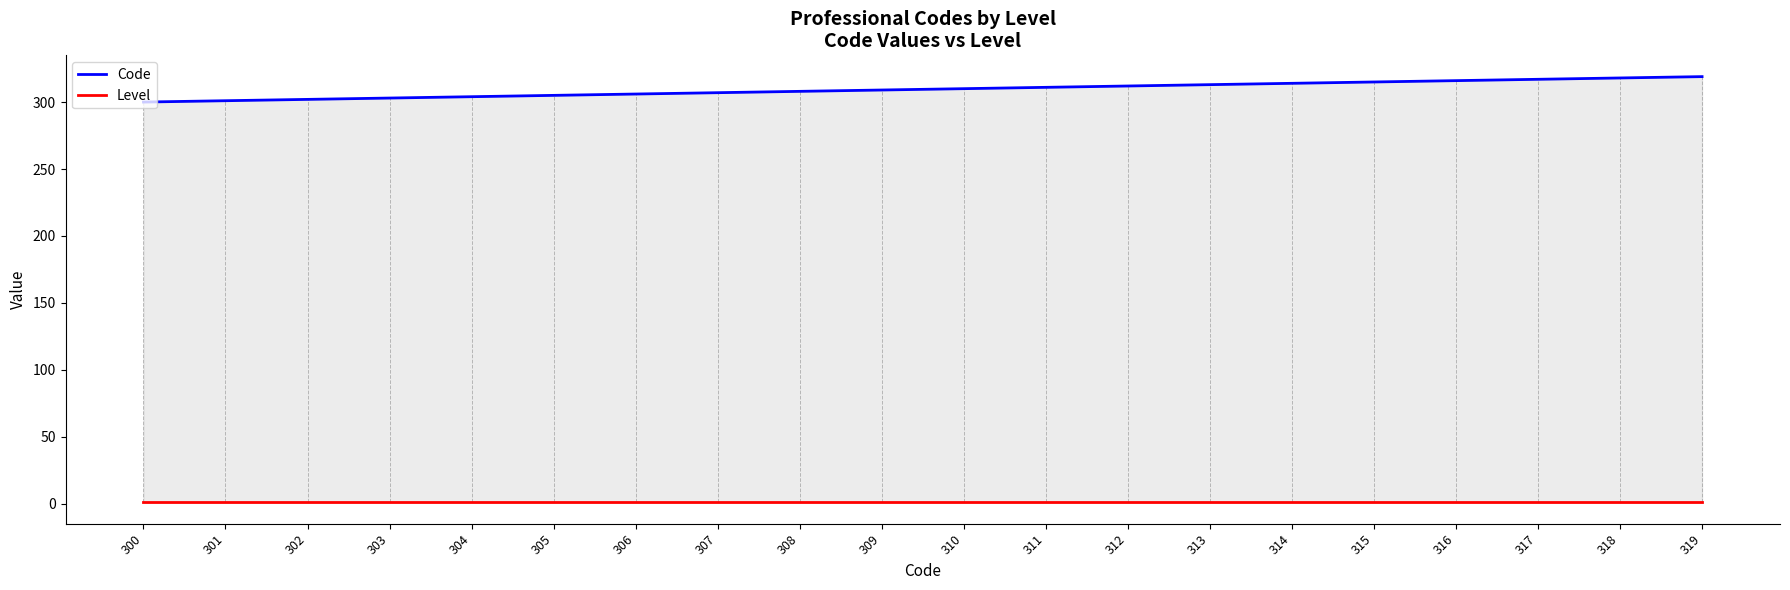

The value of Level at 307 is 1. True or false?

False